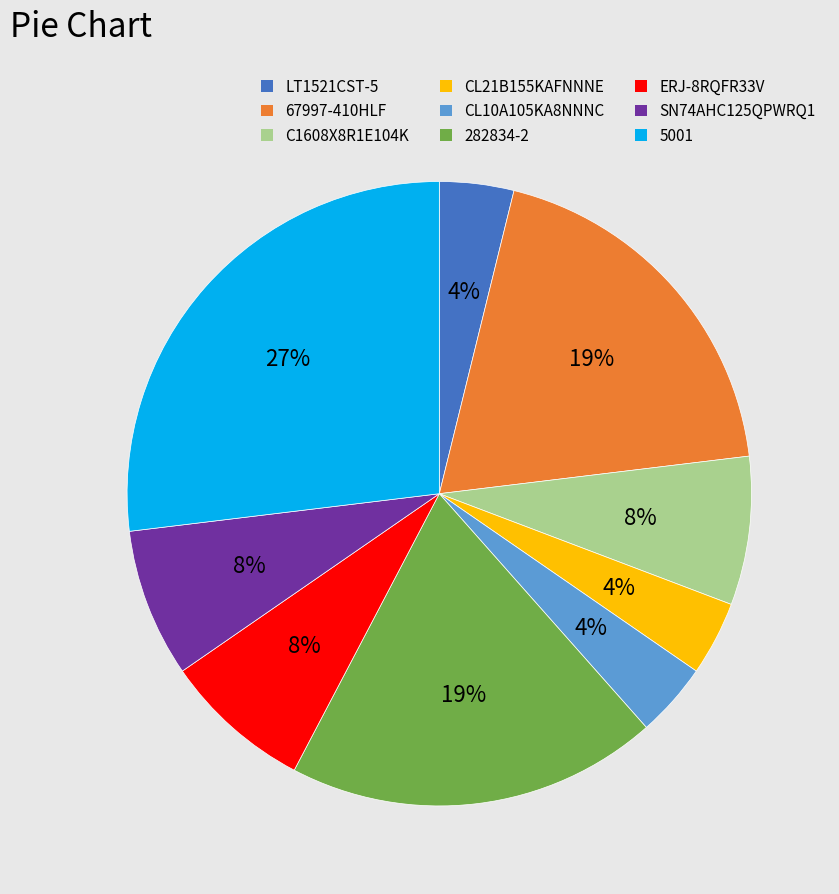

Do LT1521CST-5 and 282834-2 together represent more than half of the pie?

No